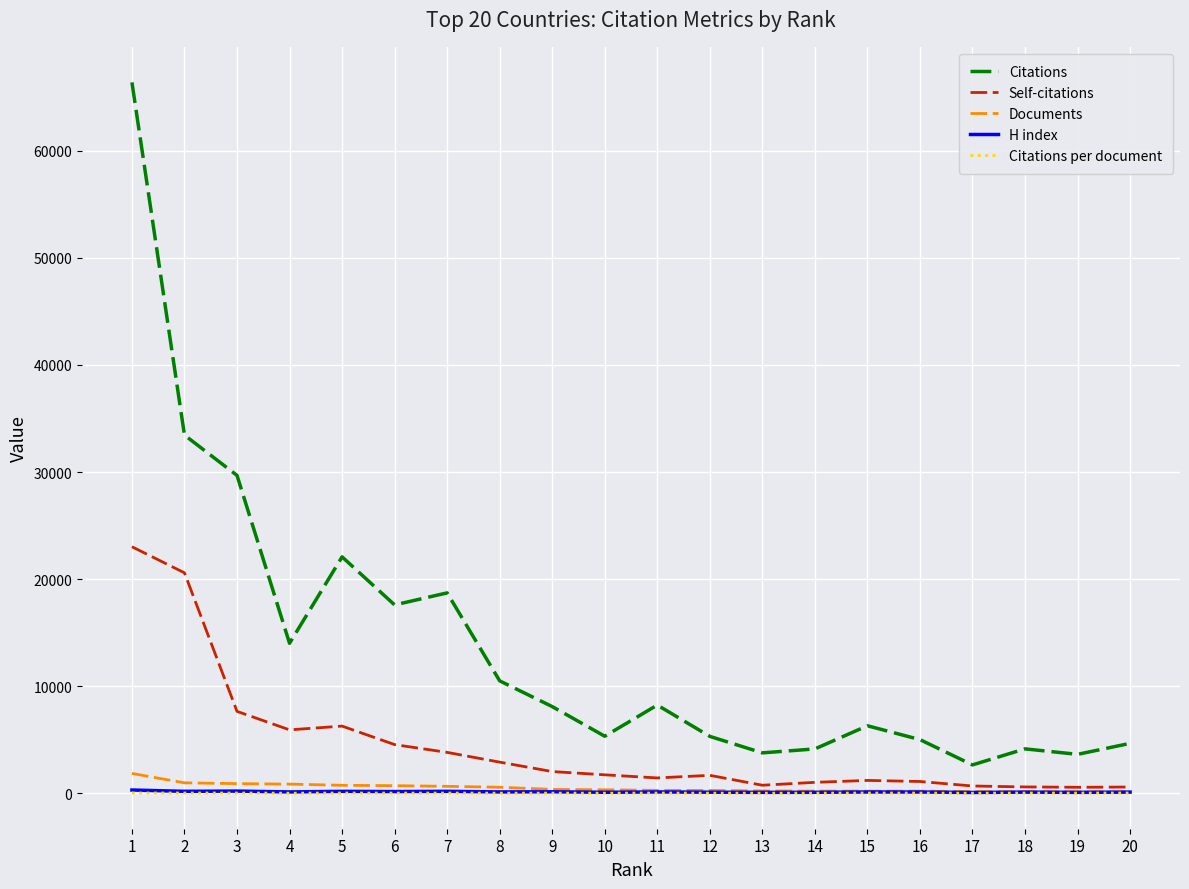

Which series has the widest spread of values?

Citations